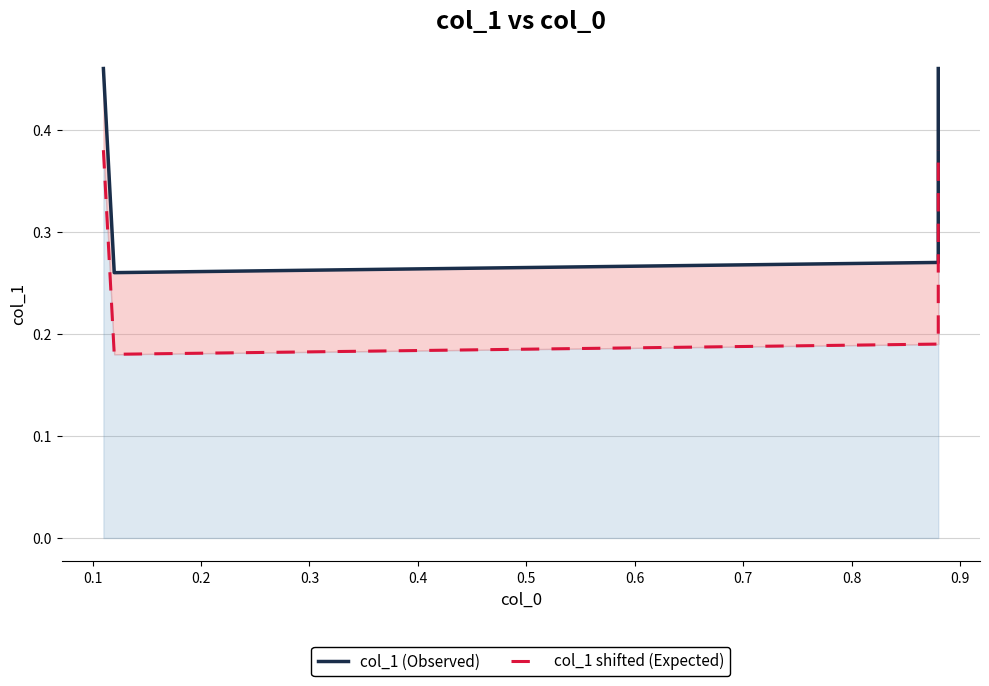

The col_1 shifted (Expected) series shows 0.1 at 0.2. True or false?

False